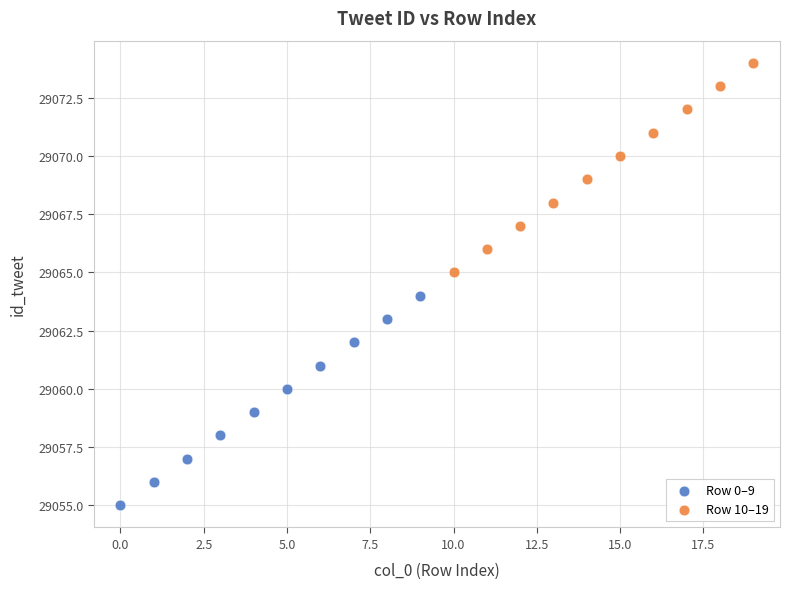

What are all the series names shown in the legend?

Row 0–9, Row 10–19